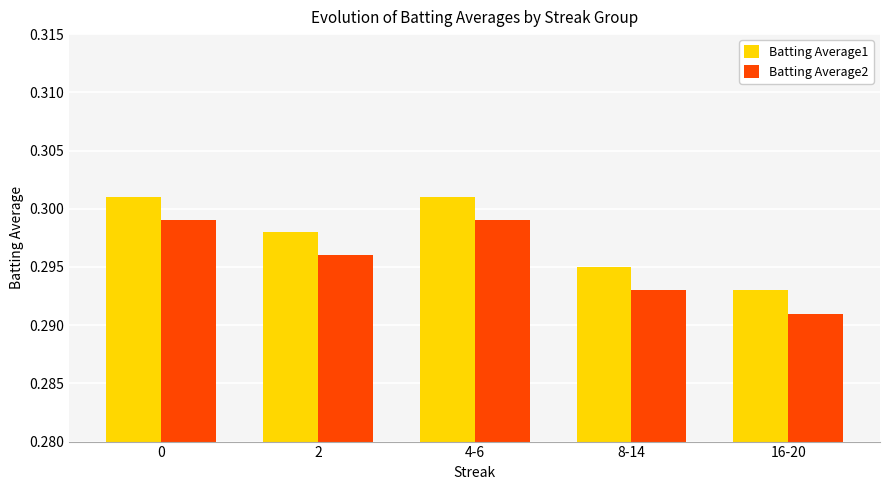

Is the value of Batting Average2 at 8-14 greater than the value of Batting Average1 at 8-14?

No